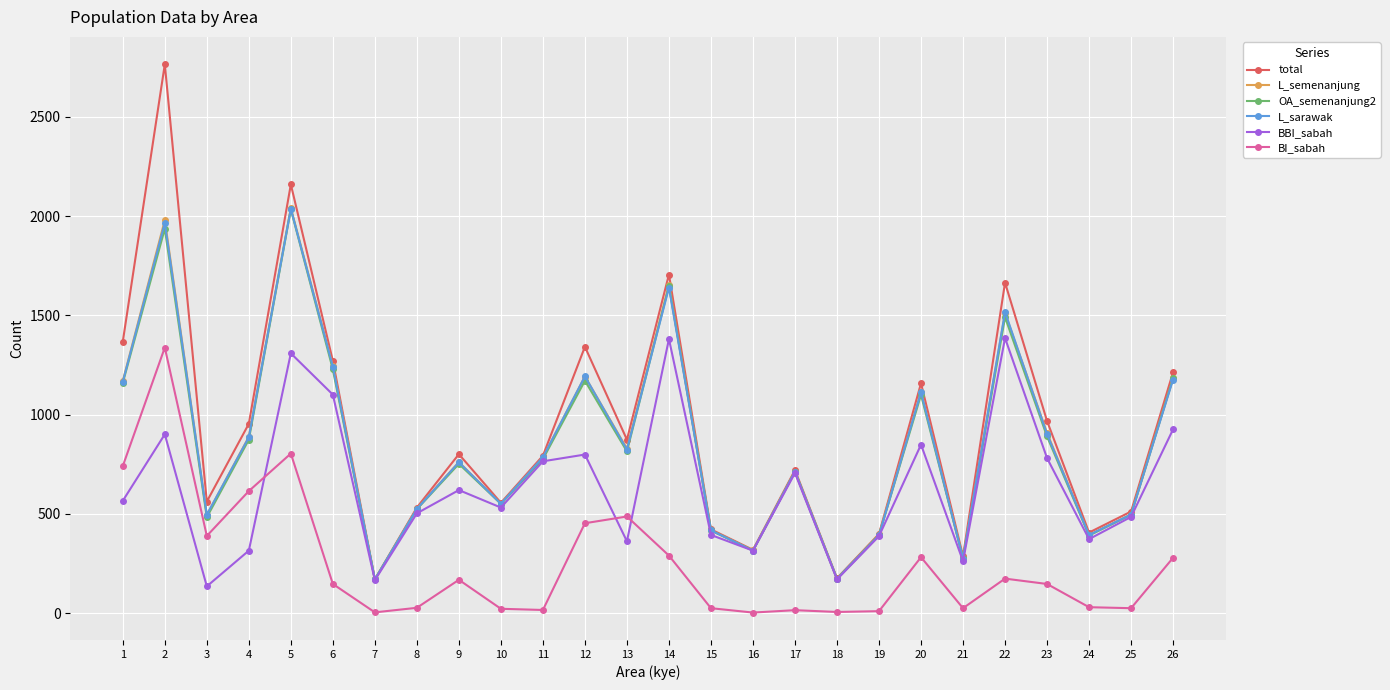

Which series changed the most between 5 and 17?

total